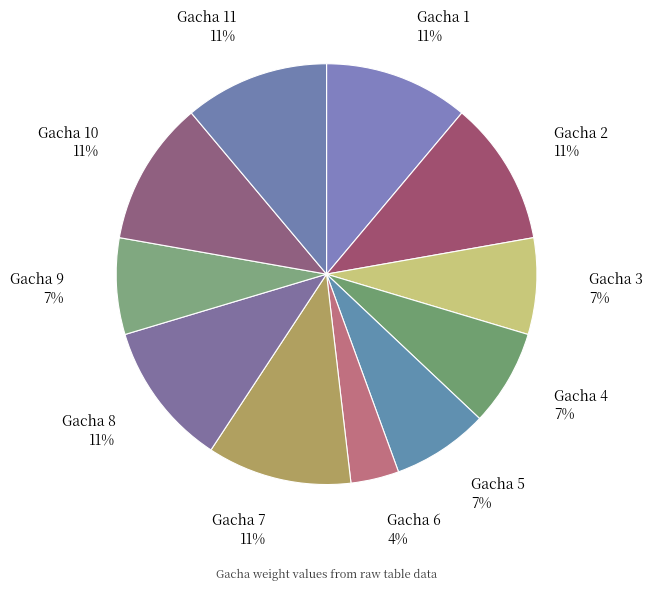

Is Gacha 10 the majority of the pie?

No